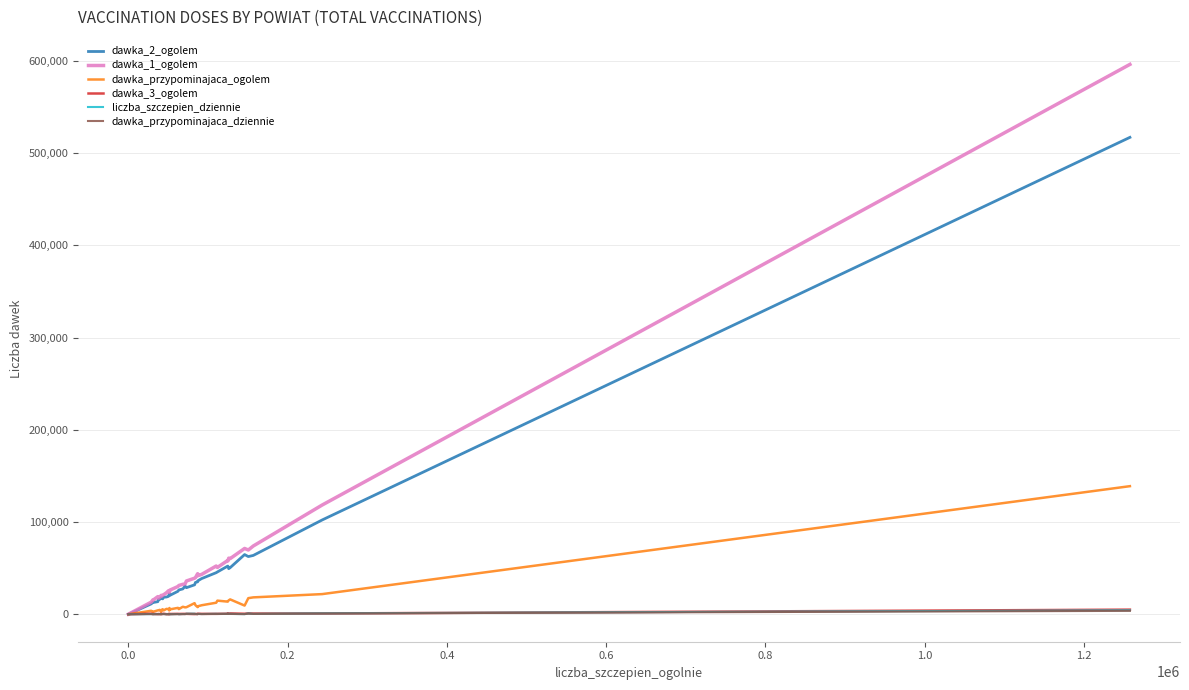

Which series has the largest range (max minus min)?

dawka_1_ogolem